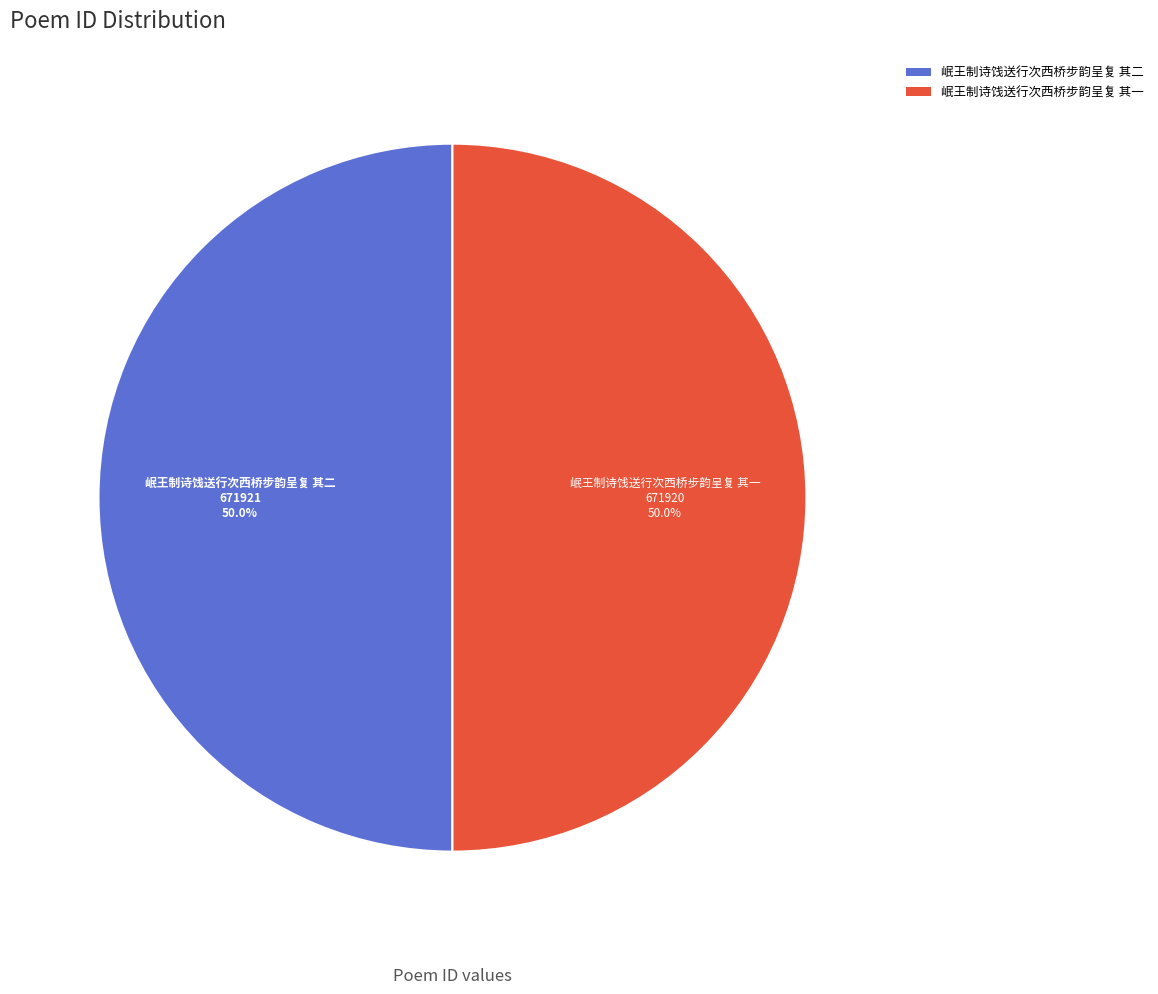

To the nearest percent, what is the combined percentage of 岷王制诗饯送行次西桥步韵呈复 其一 and 岷王制诗饯送行次西桥步韵呈复 其二?

100%